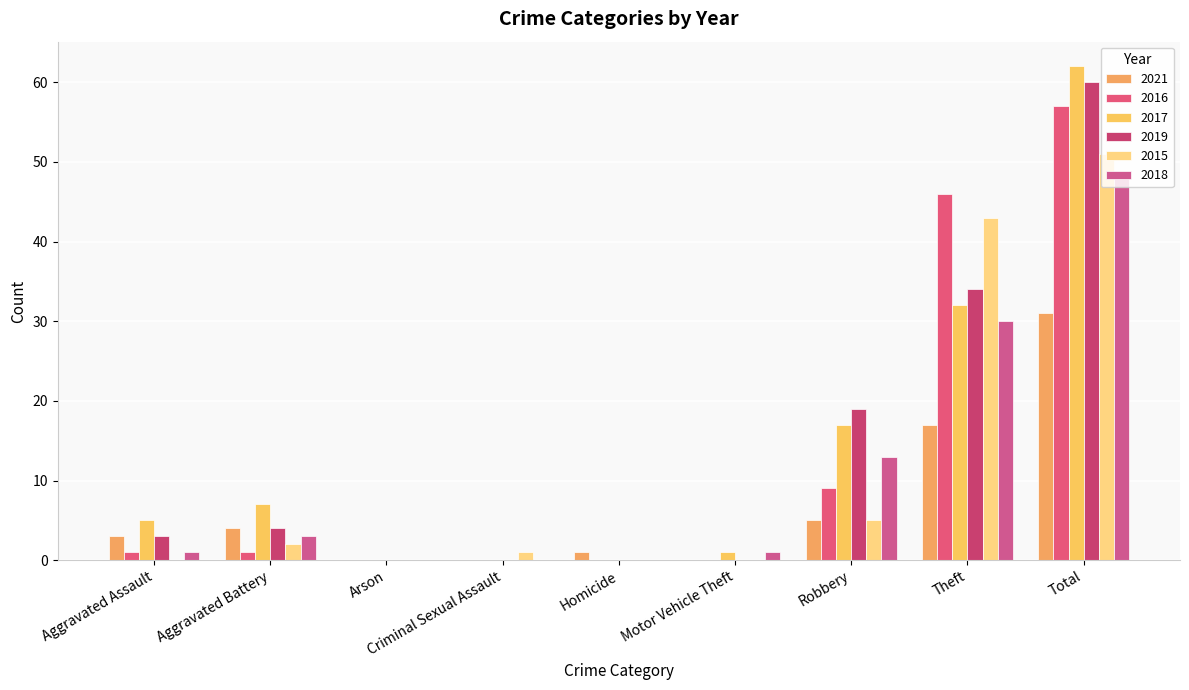

What is the difference between the 2016 values at Total and Criminal Sexual Assault?

57